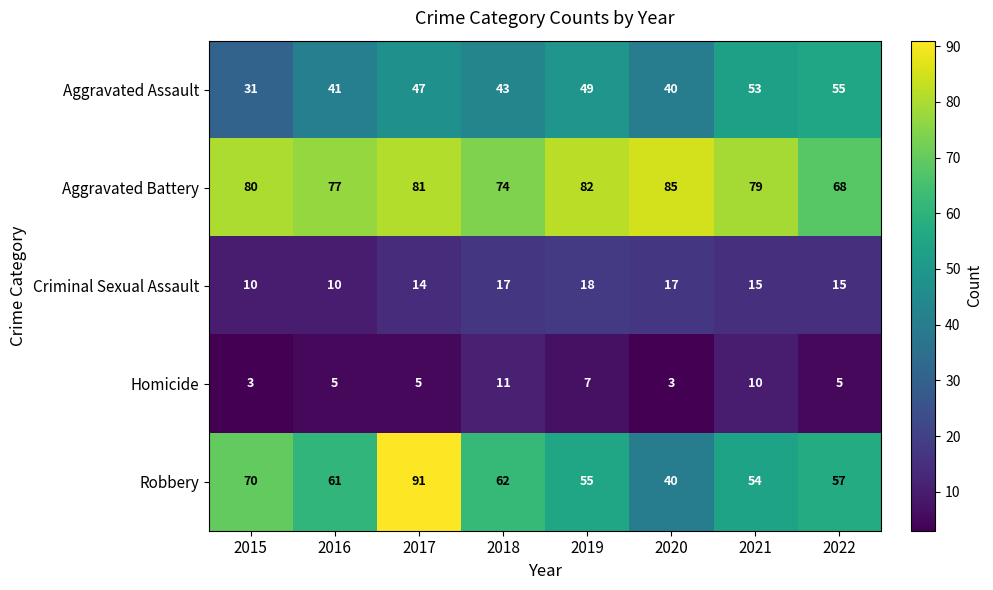

At which label does Aggravated Battery reach its minimum?

2022